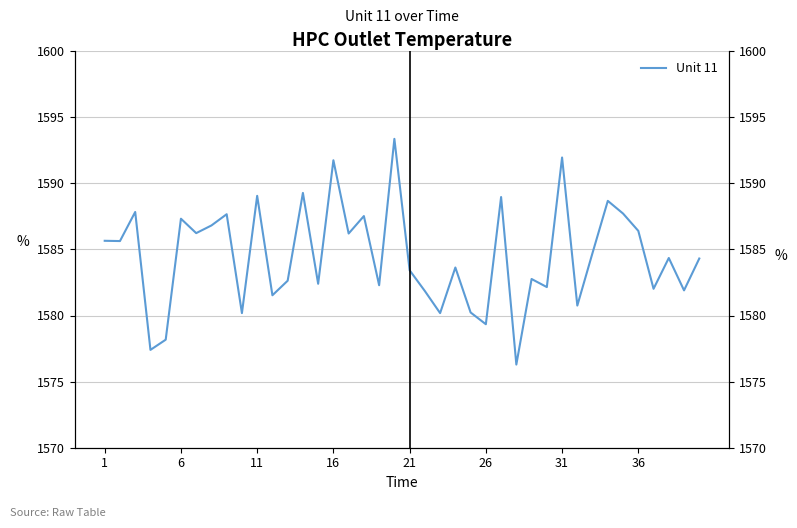

What is the value of the 1st point from the left?

1585.7